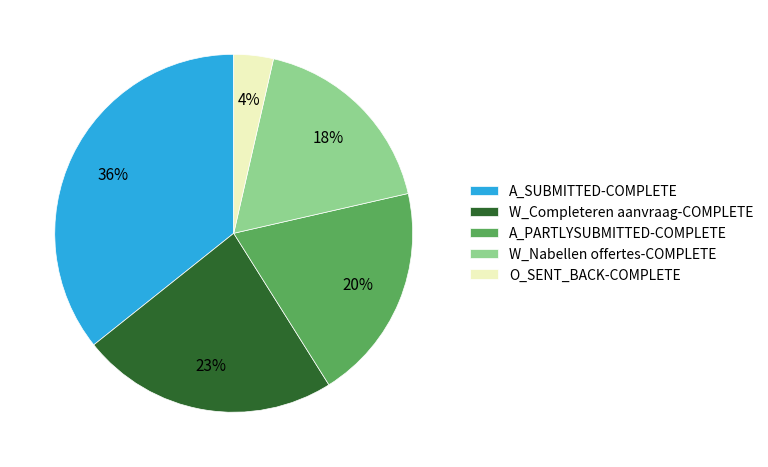

Which slice is the largest?

A_SUBMITTED-COMPLETE